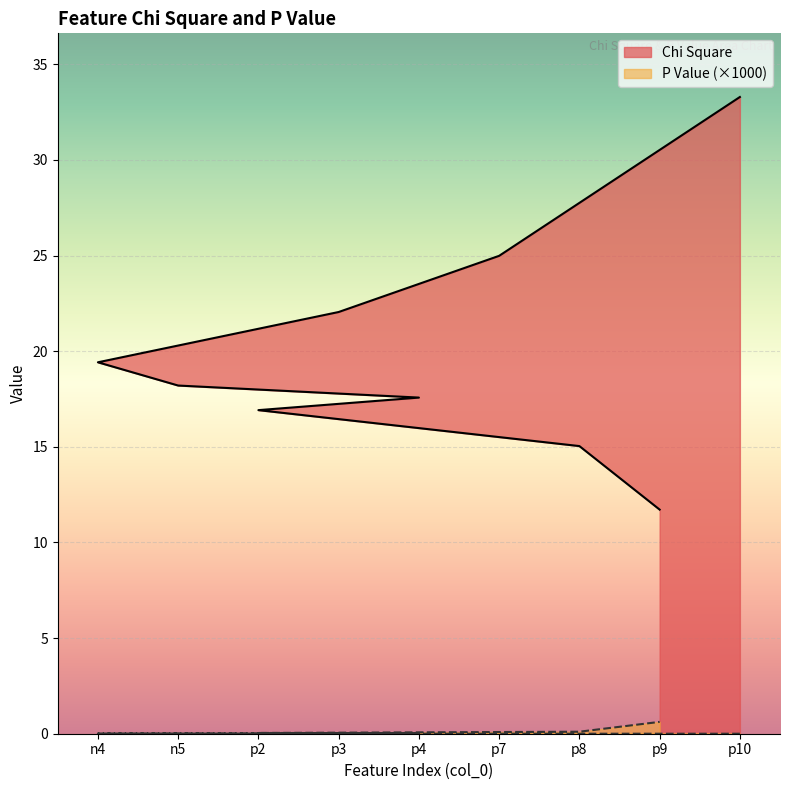

True or false: P Value has a value of 0.0 at p7.

False